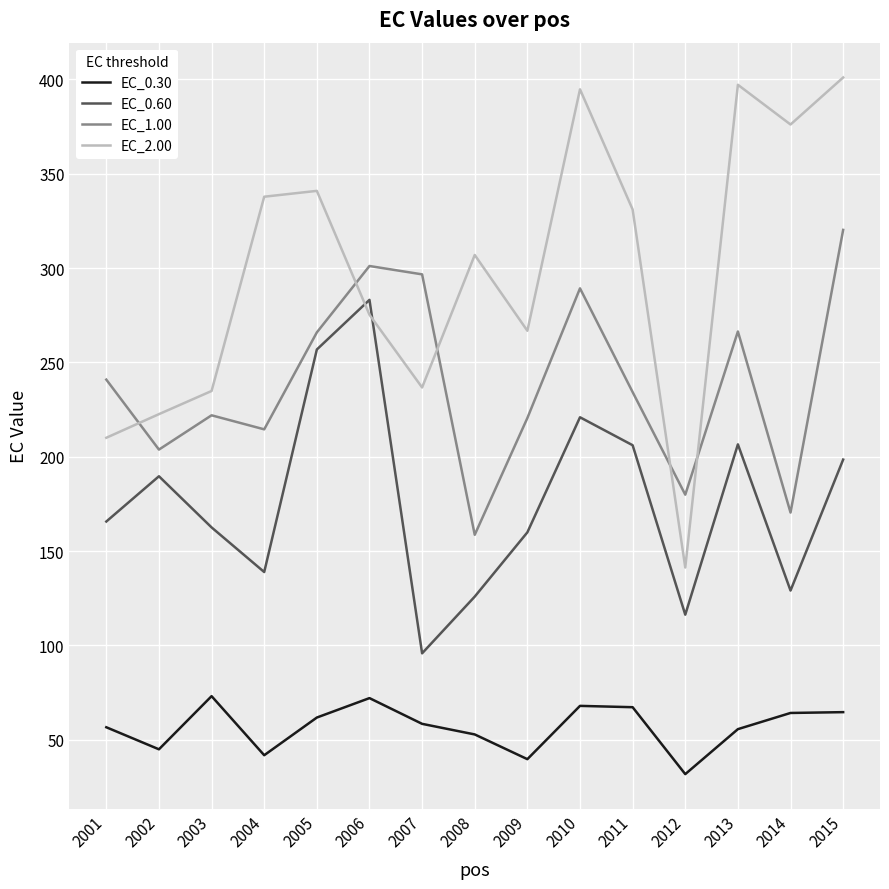

What is the average value of the EC_1.00 series?

239.0